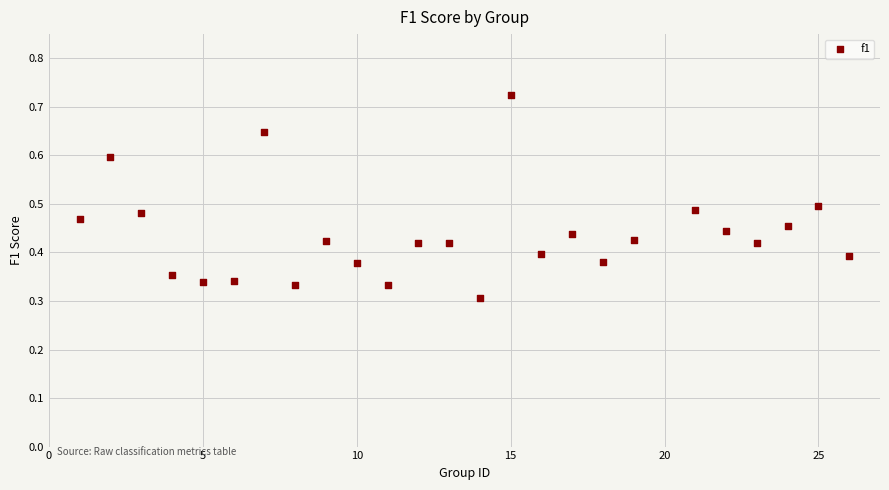

What is the range of X values (max minus min)?

25.0